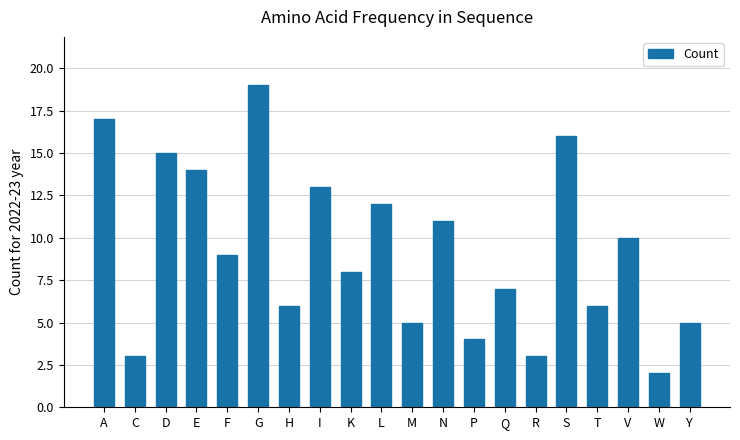

Between M and W, which is larger?

M